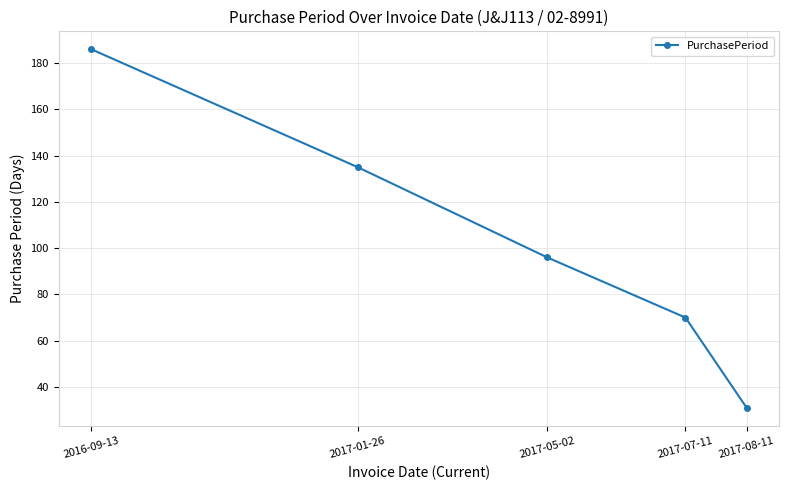

List the labels in order of value, largest first.

2016-09-13, 2017-01-26, 2017-05-02, 2017-07-11, 2017-08-11